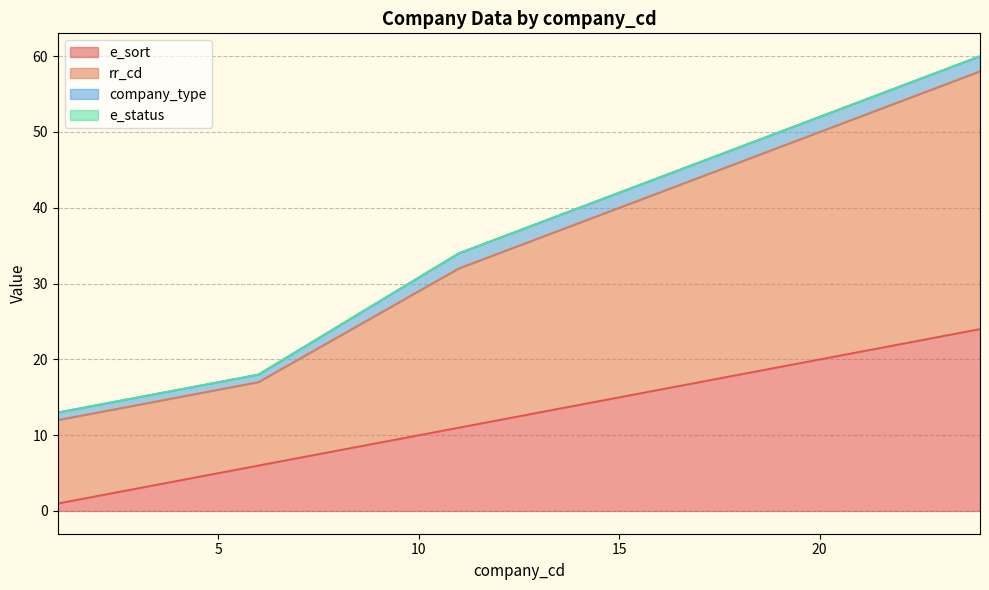

Does the chart have visible grid lines?

Yes